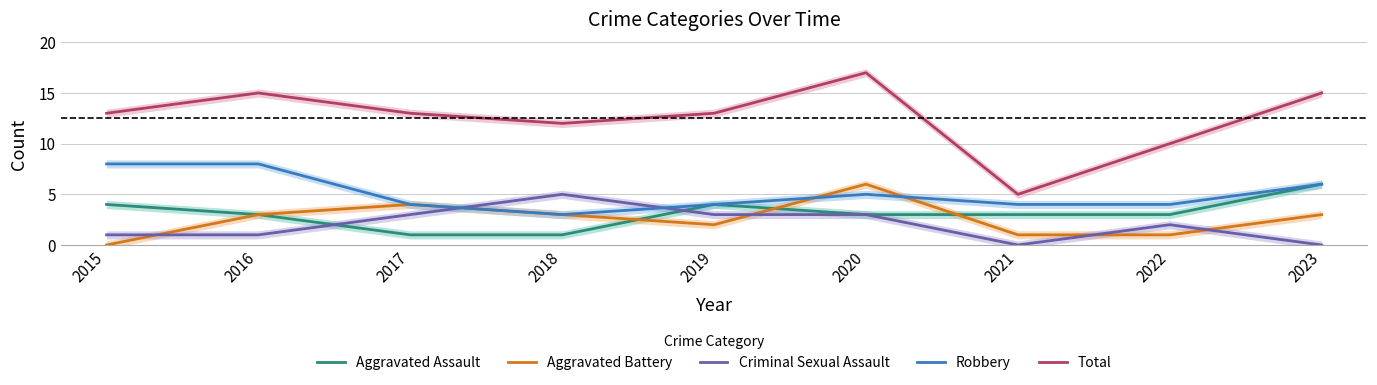

In Criminal Sexual Assault, how many points are higher than both neighbors (excluding endpoints)?

2